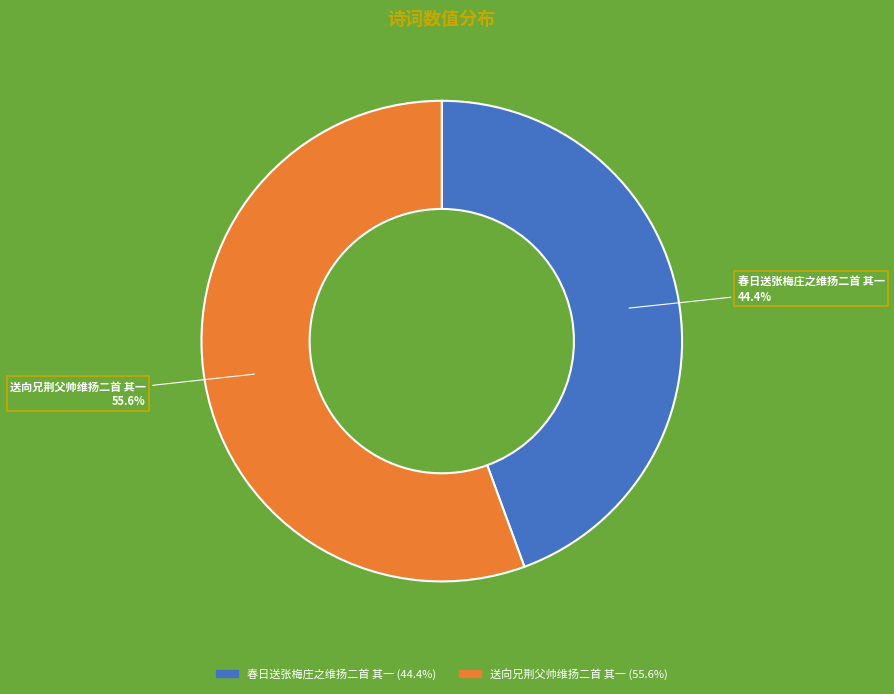

To the nearest percent, what percentage of the pie is 送向兄荆父帅维扬二首 其一?

56%